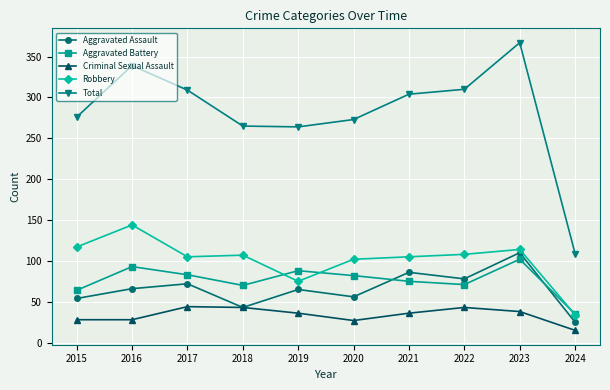

What value does the Robbery series have at 2021?

105